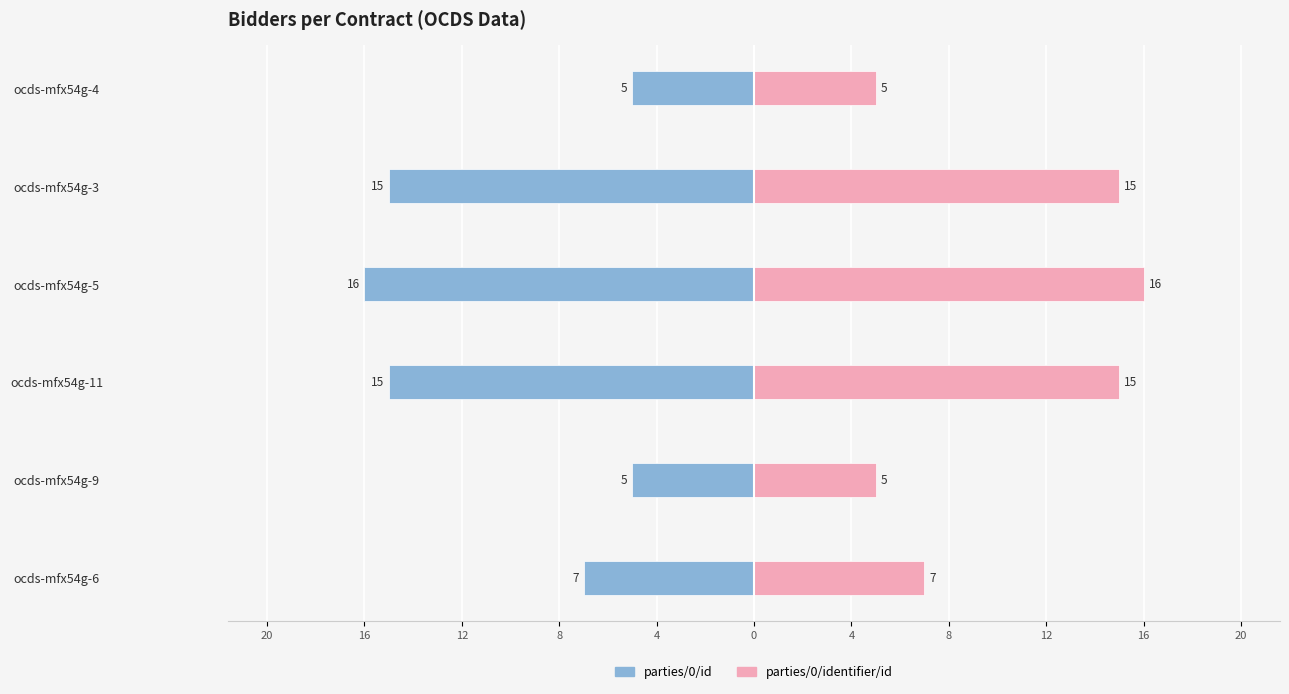

At ocds-mfx54g-11, list the series in order from smallest to largest.

parties/0/id, parties/0/identifier/id